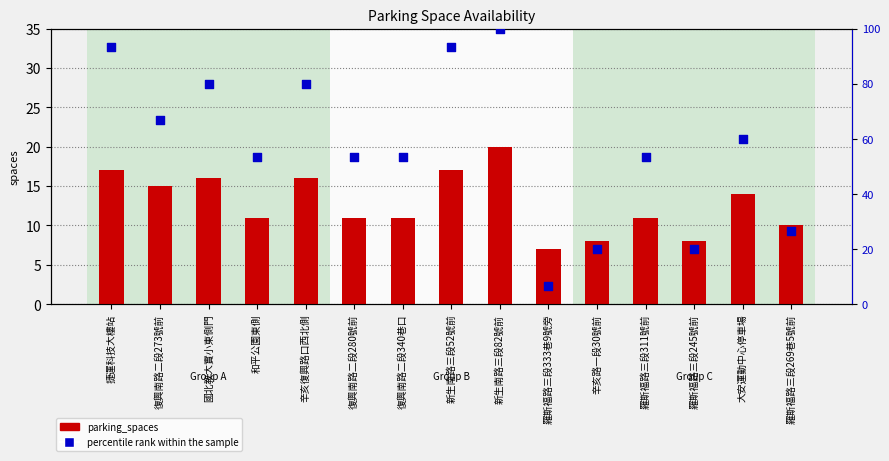

Which series has the largest Y range (max minus min)?

percentile rank within the sample